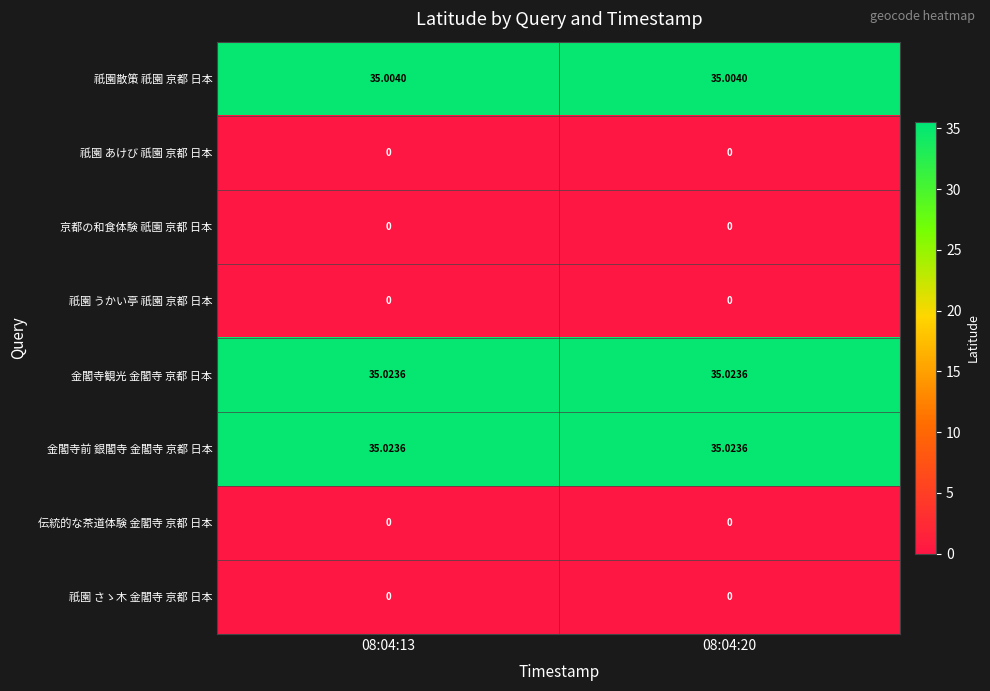

What is the greatest value displayed?

35.0